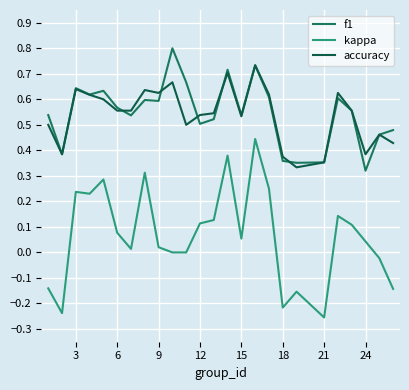

What is the value of the accuracy point at the 8th from the left?

0.6